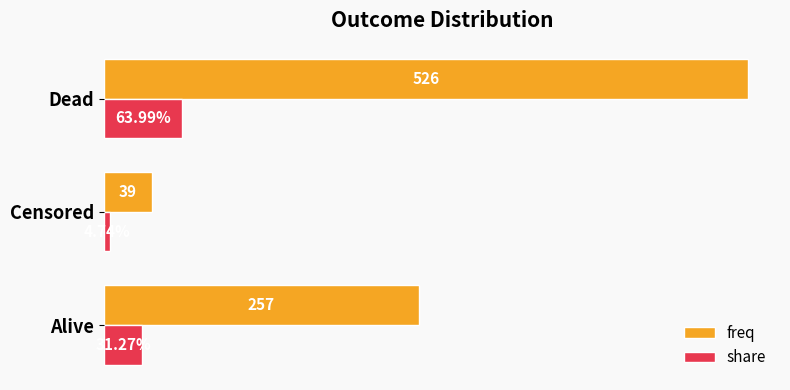

Which category has the highest value across all series?

Dead